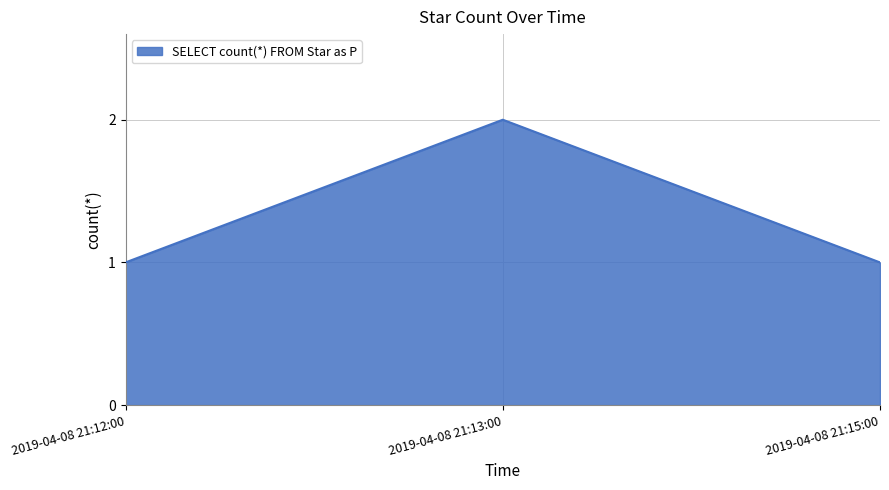

What is the difference between the values at 2019-04-08 21:13:00 and 2019-04-08 21:12:00?

1